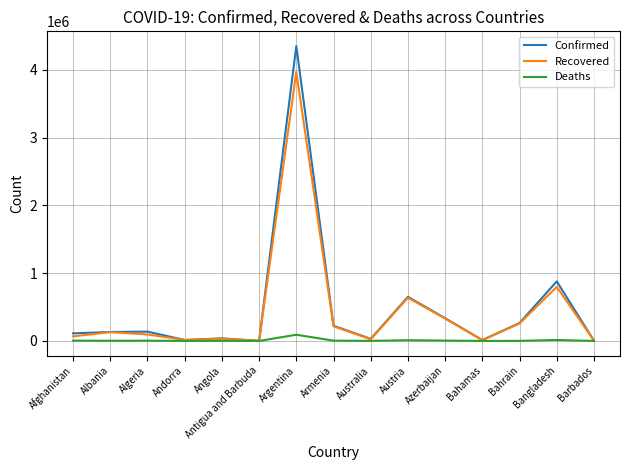

In Recovered, how many points are lower than both neighbors (excluding endpoints)?

4